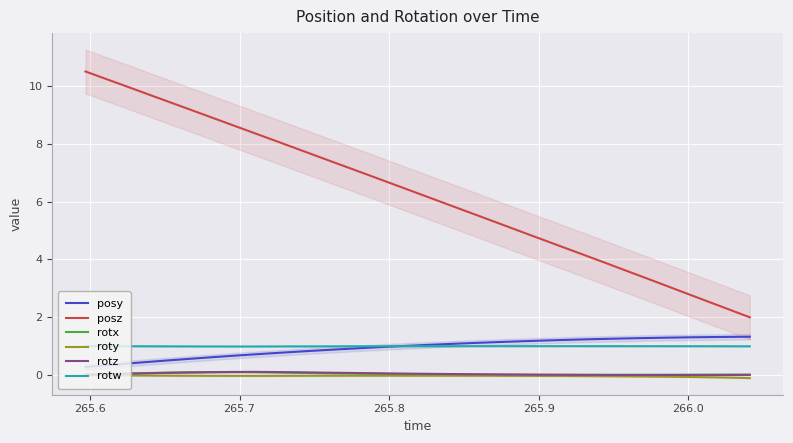

True or false: rotw and roty cross at least once.

False